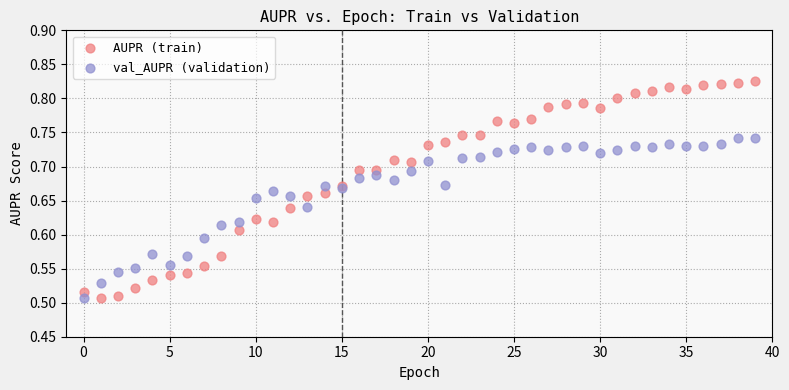

Which series has the largest Y range (max minus min)?

AUPR (train)